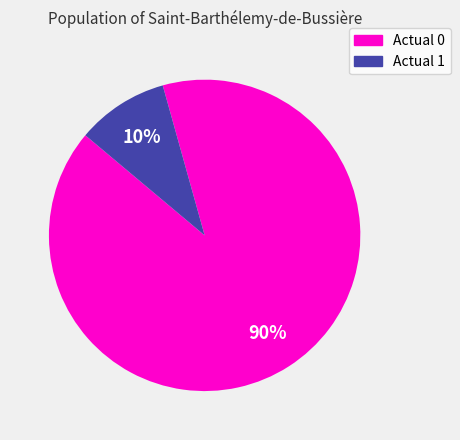

To the nearest percent, what percentage of the pie is Actual 0?

90%